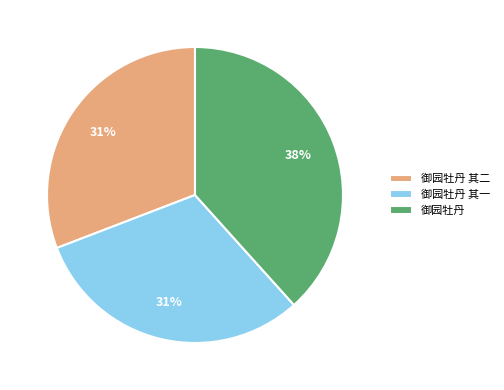

To the nearest percent, what is the average slice percentage?

33%